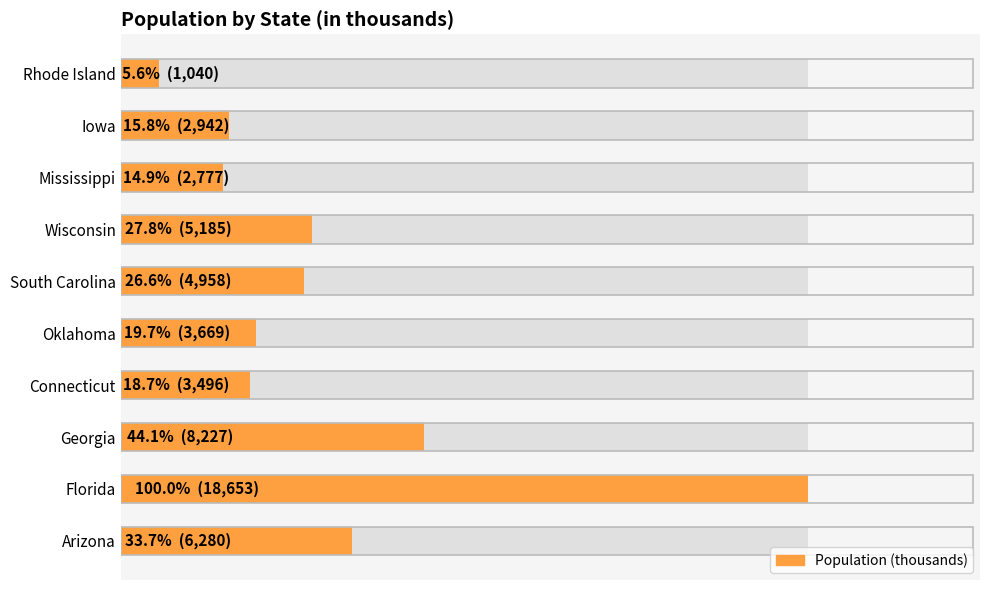

The value at Arizona is 10841. True or false?

False